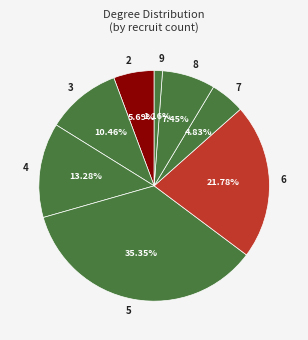

Approximately how many times larger is the value at 6 compared to 3?

2.1